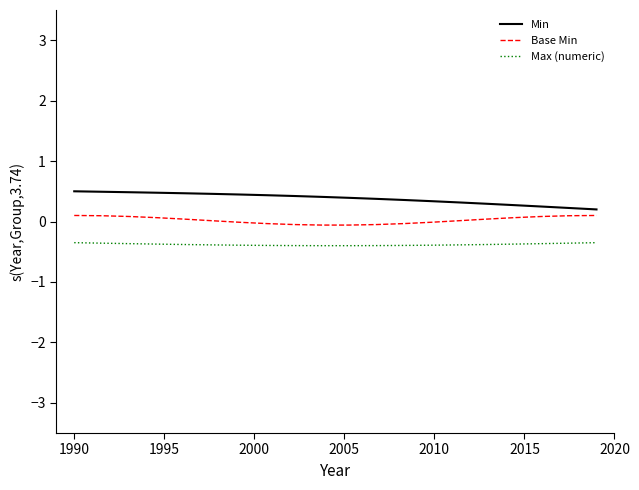

Rank the series by their maximum value, from lowest to highest.

Max (numeric), Base Min, Min